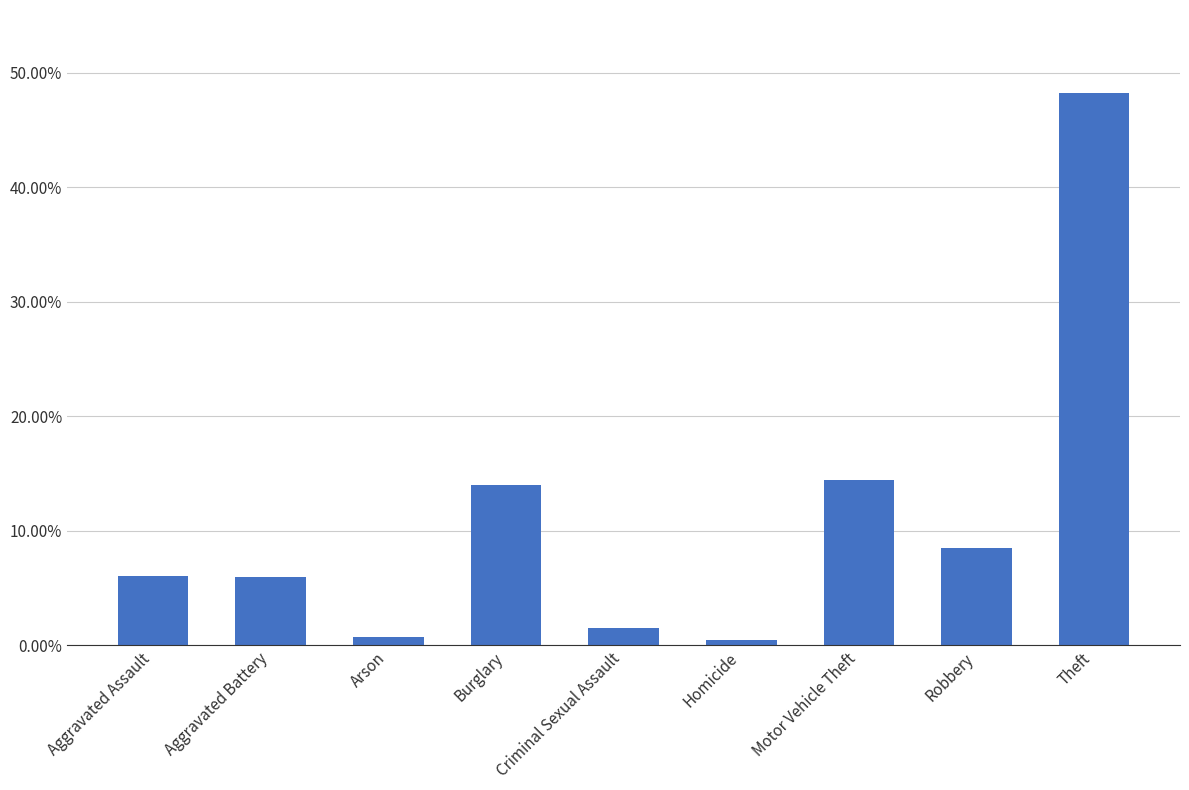

What is the sum of the values at Criminal Sexual Assault and Theft?

0.5